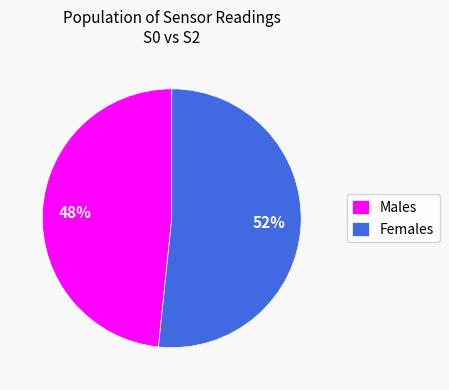

Is there any slice that represents more than half of the pie?

Yes